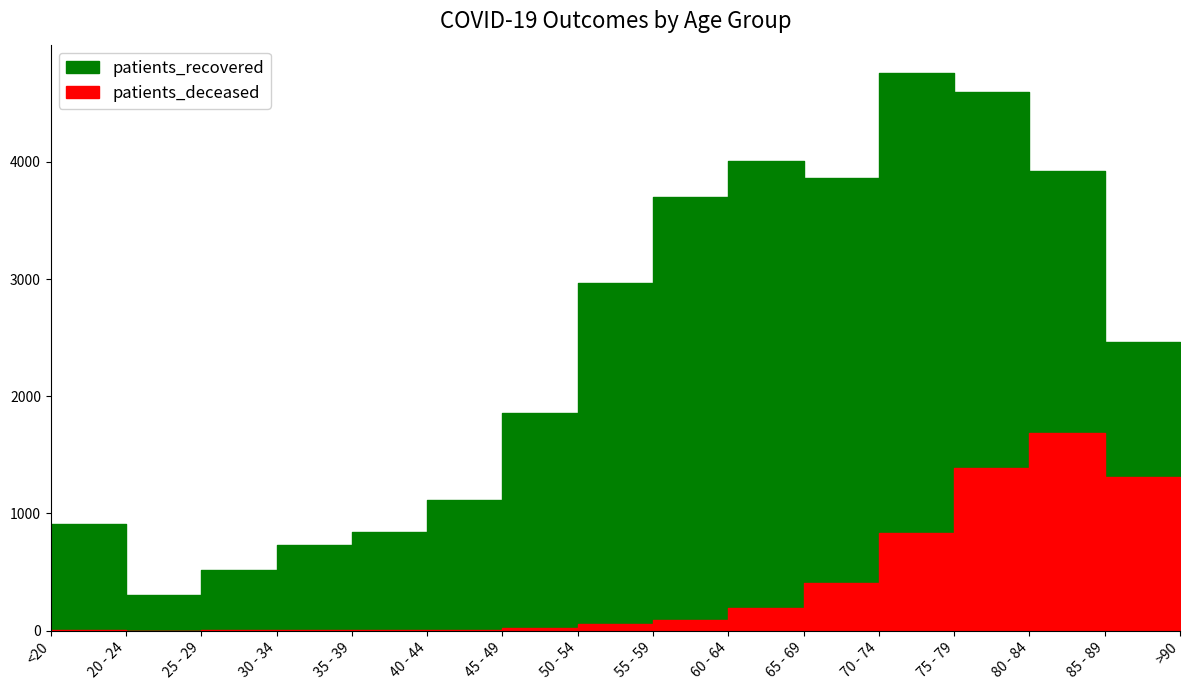

The value of patients_recovered at >90 is 1411. True or false?

False